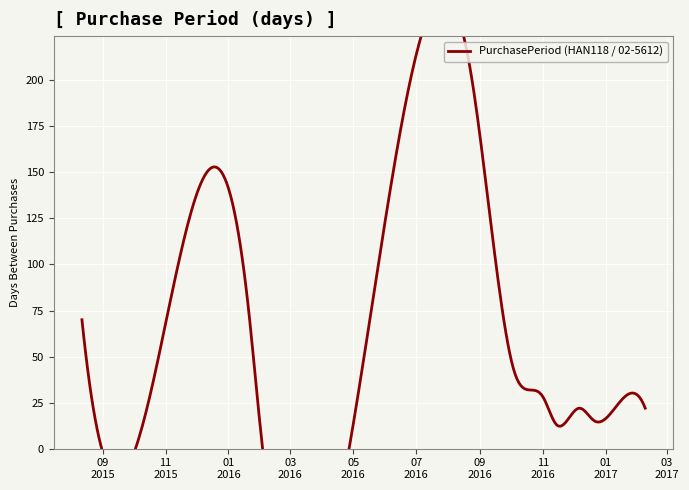

What is the change in value from 2016-10-04 to 2017-01-17?

-15